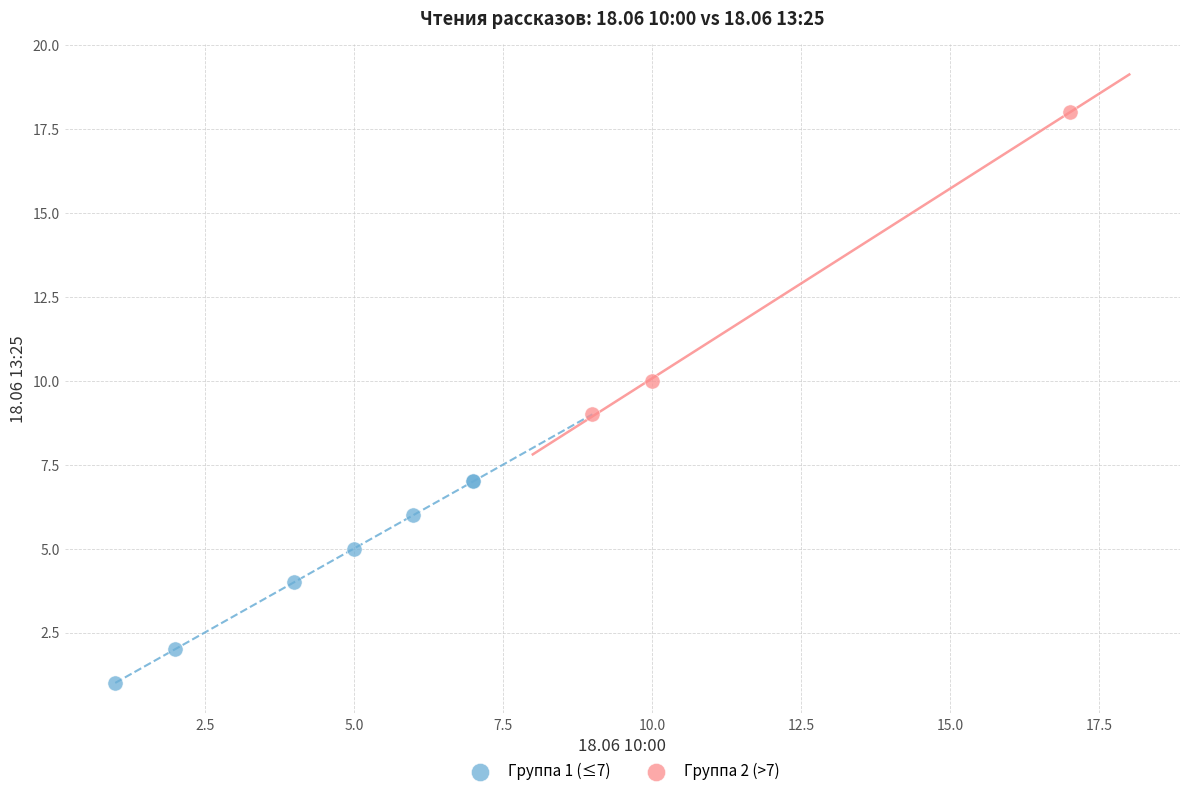

Which series has the widest spread of Y values?

Группа 2 (>7)